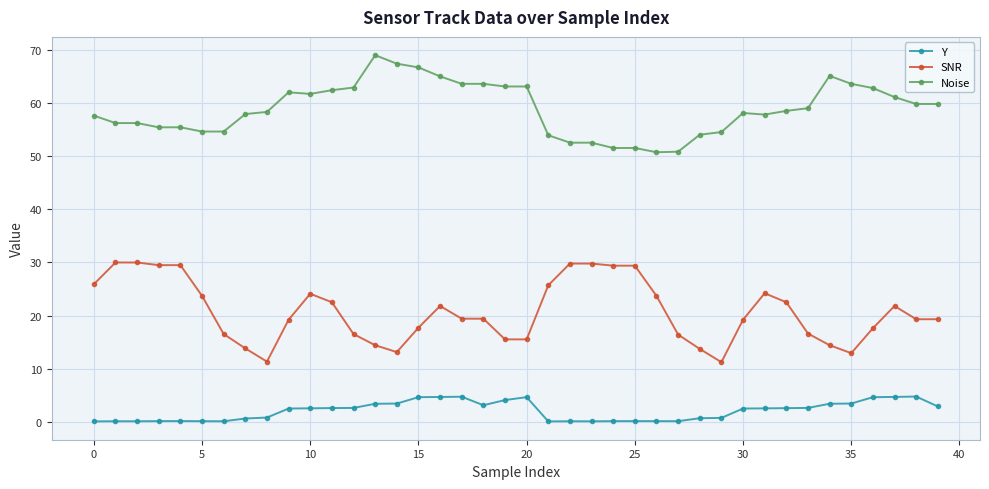

What is the value of the Noise point at the 23rd from the left?

52.6